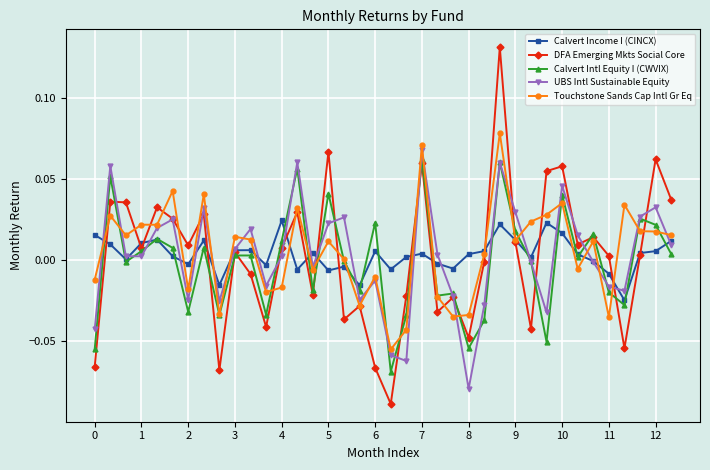

Which series has the largest range (max minus min)?

DFA Emerging Mkts Social Core